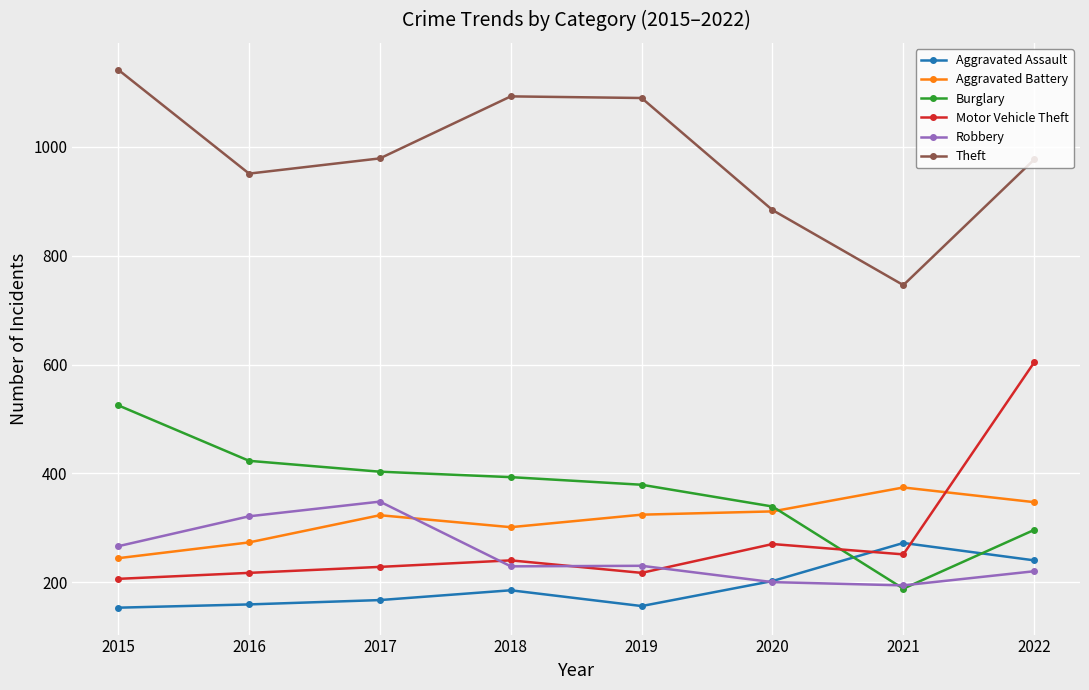

The Aggravated Assault series shows 156 at 2019. True or false?

True